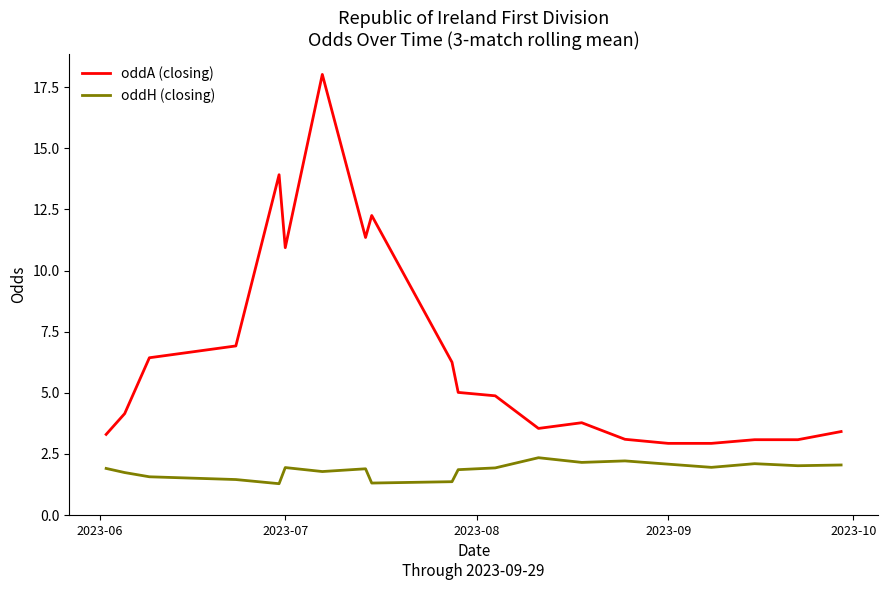

Which series has the largest total across all categories?

oddA (closing)